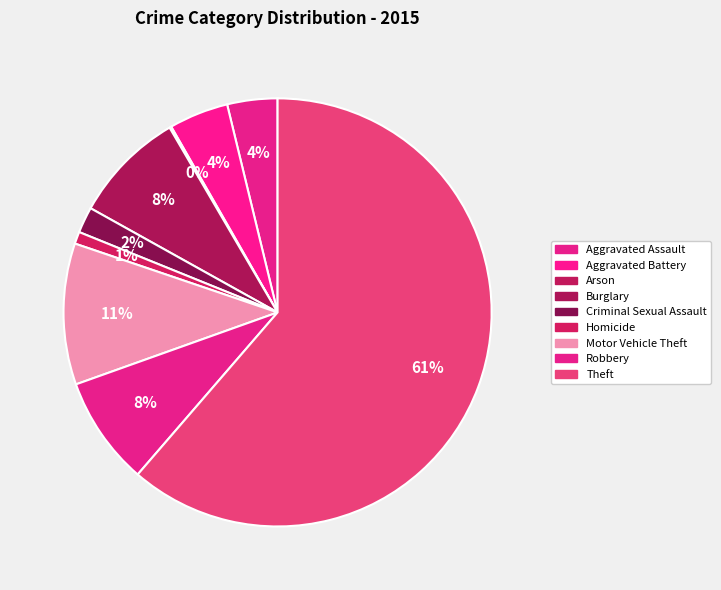

What is the change in value from Arson to Burglary?

+119